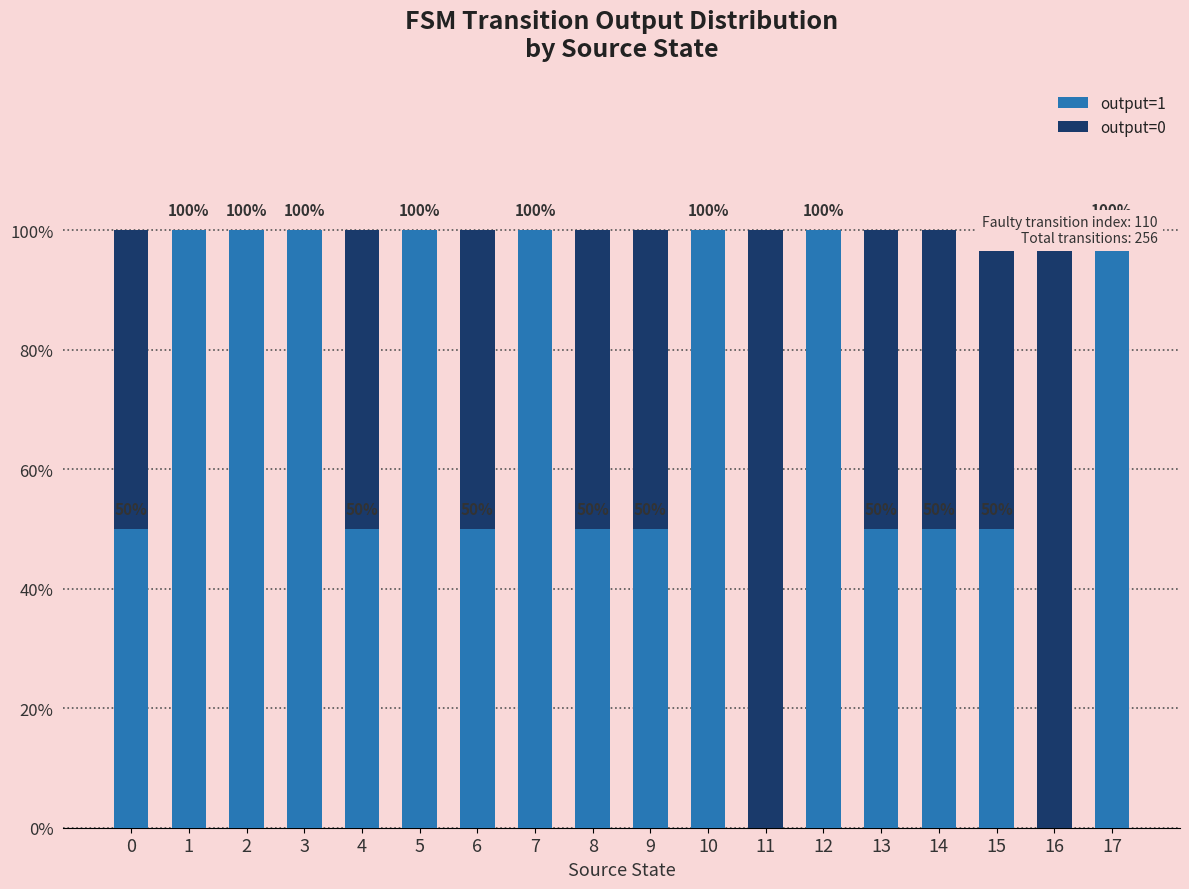

What is the difference between the second highest and minimum values in the output=0 series?

1.0